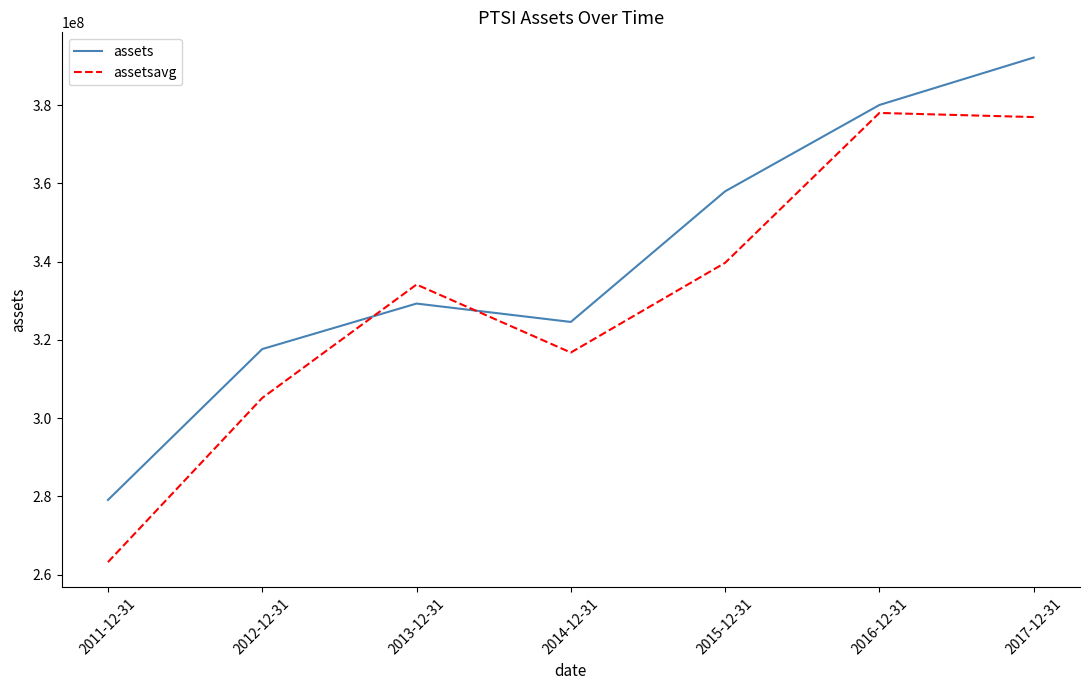

Rank the series by their maximum value, from lowest to highest.

assetsavg, assets